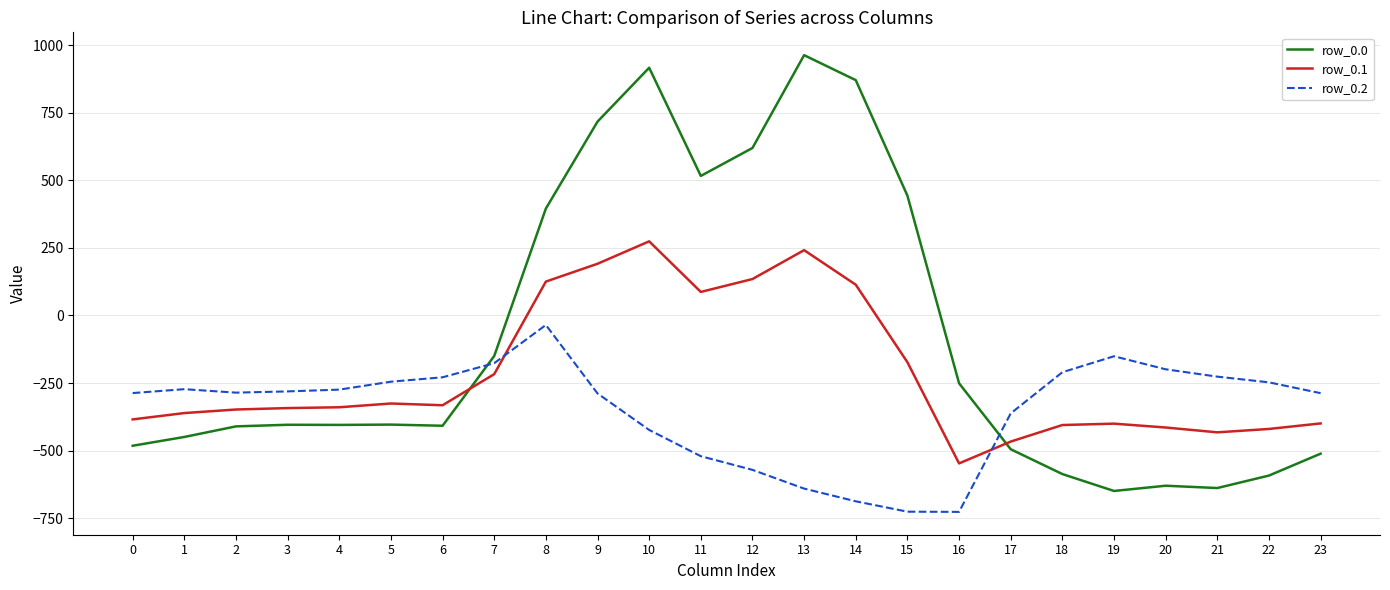

True or false: row_0.0 has more than 0 interior local peaks.

True